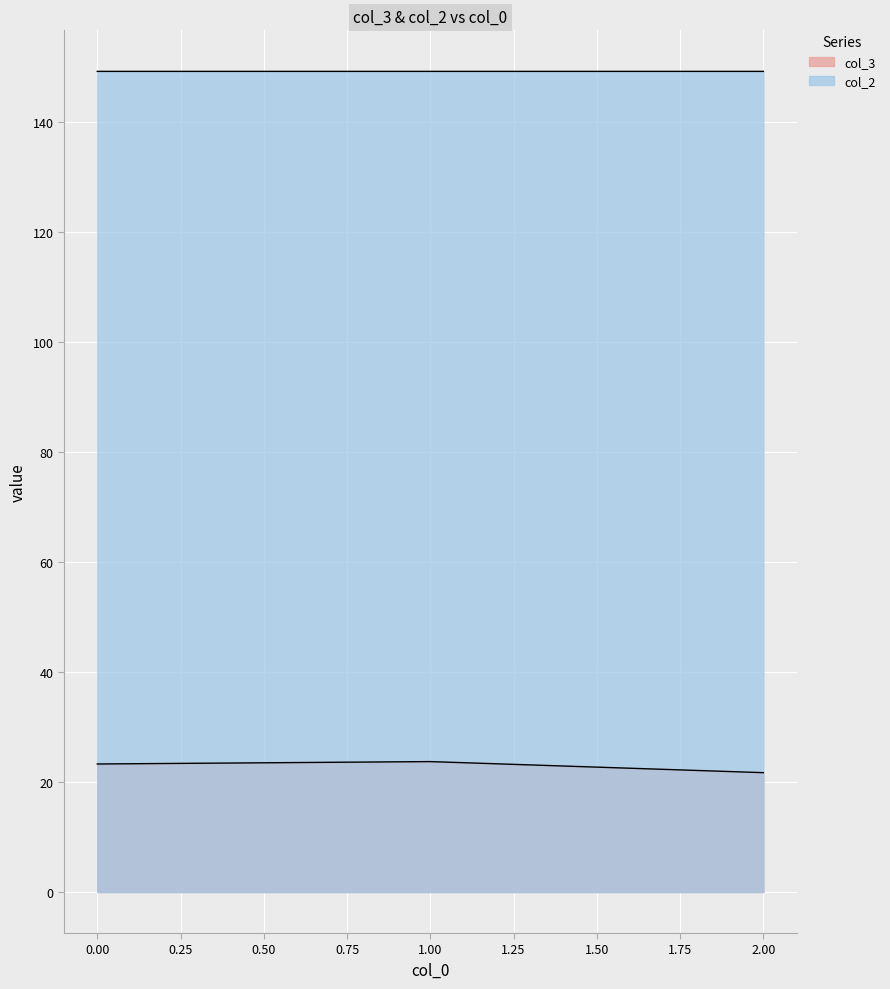

Reading left to right, list all the values displayed in this chart.

col_3: 23.3	23.7	21.7
col_2: 149.2	149.2	149.2